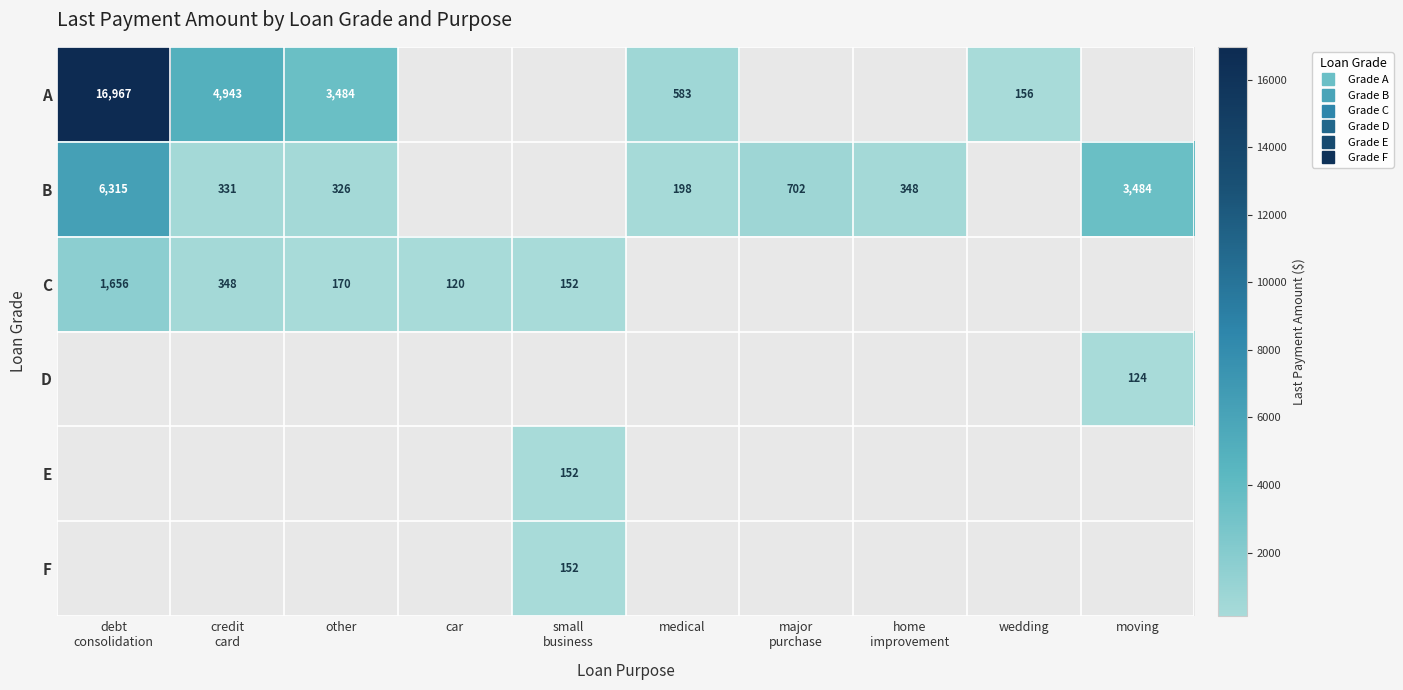

What is the greatest value displayed?

16966.7